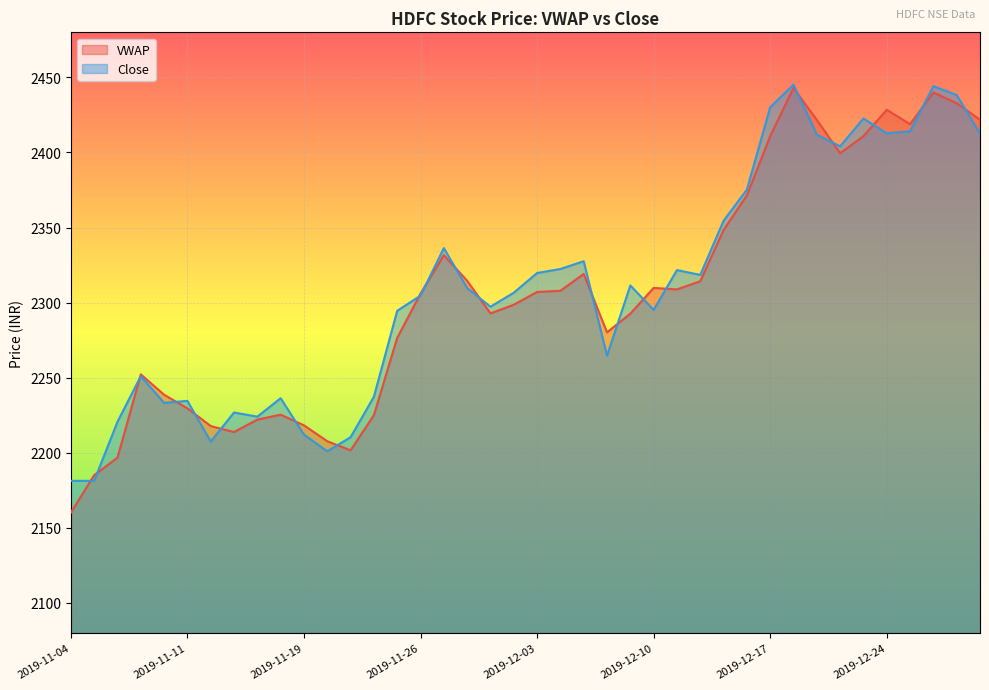

In VWAP, how many points are higher than both neighbors (excluding endpoints)?

8